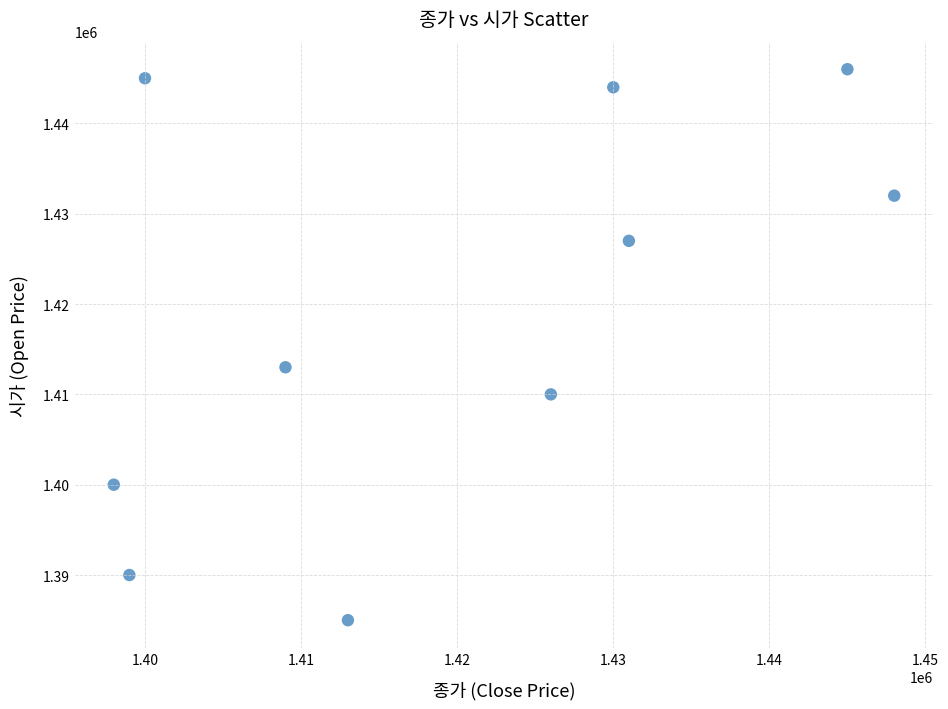

What Y value in the scatter plot is closest to 1415500?

1413000